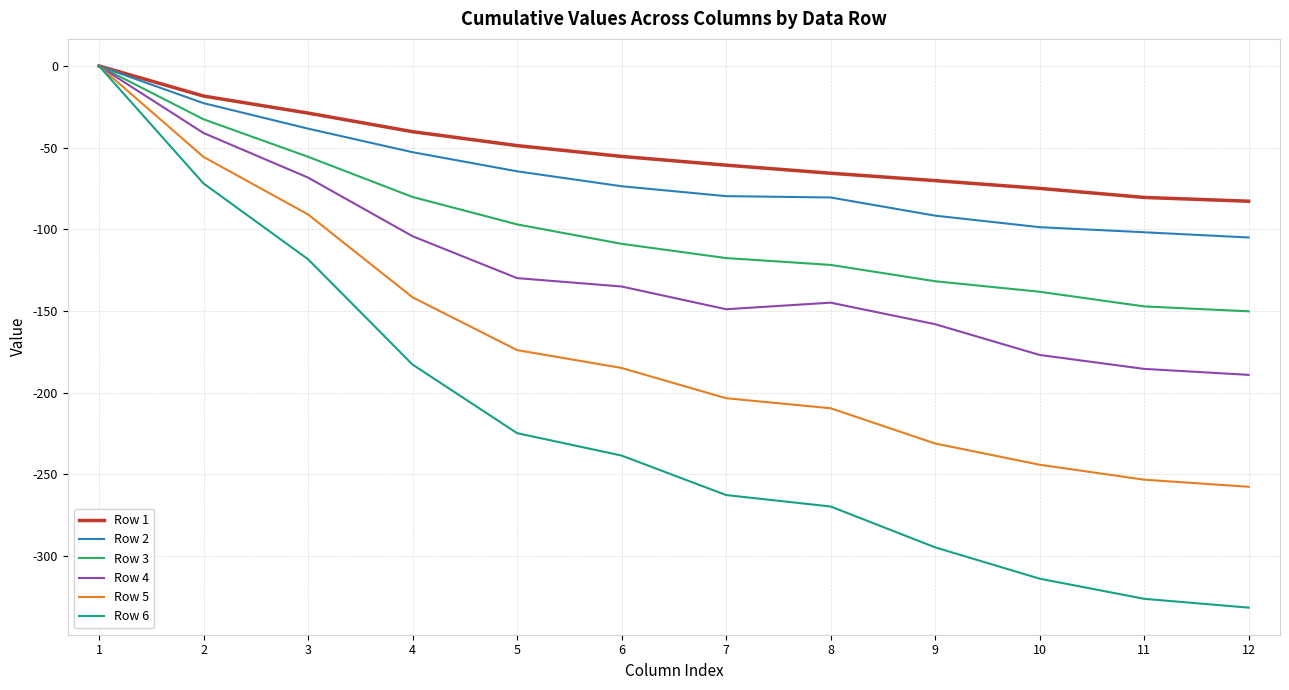

What are all the series names shown in the legend?

Row 1, Row 2, Row 3, Row 4, Row 5, Row 6